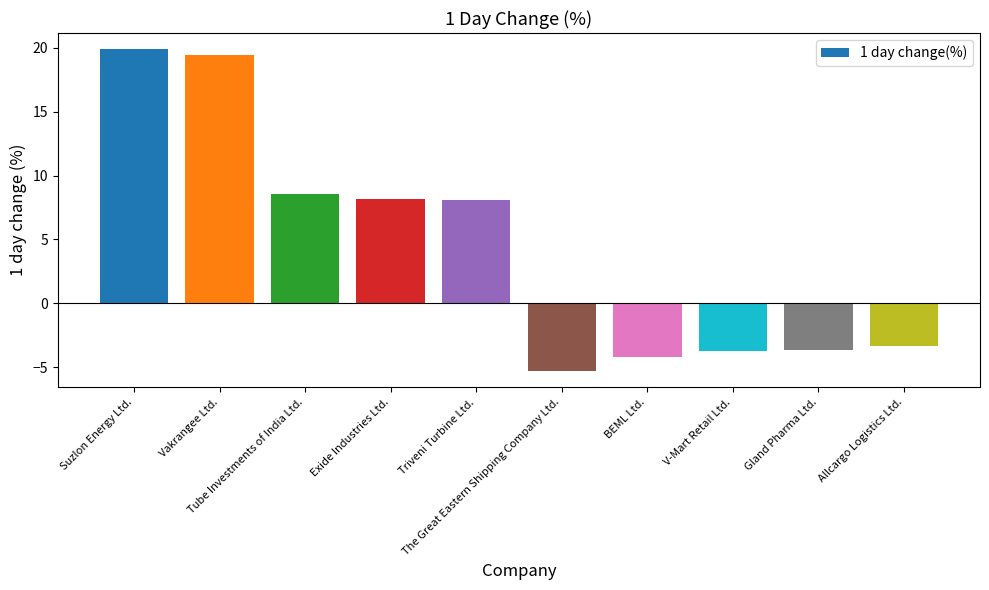

True or false: the data shows -2.2 at V-Mart Retail Ltd..

False